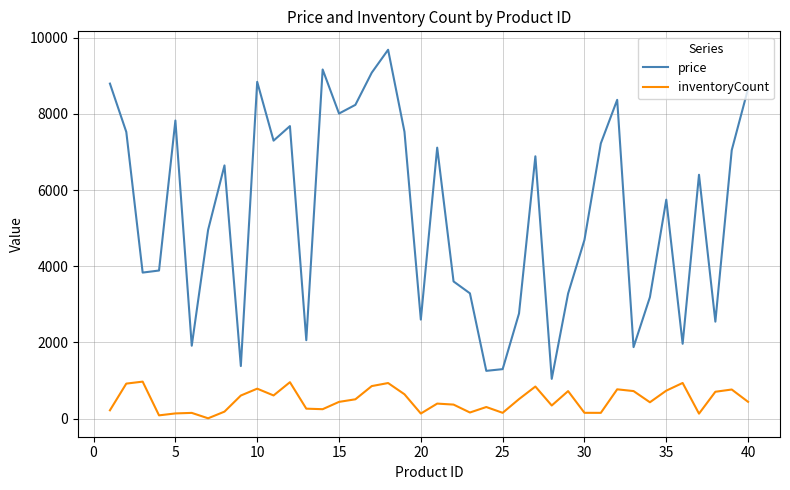

List the series in order of their peak value, lowest first.

inventoryCount, price